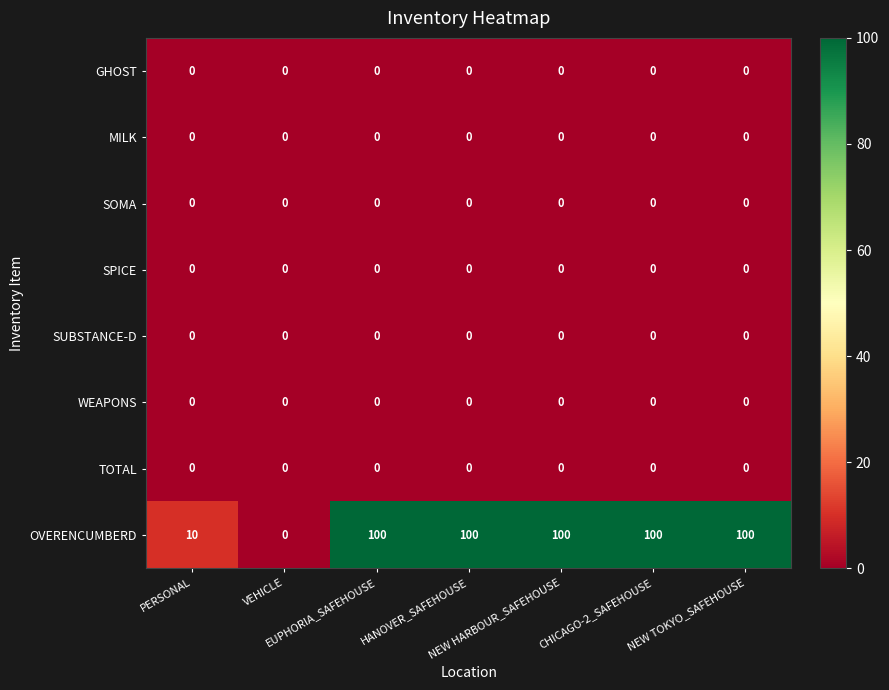

At how many categories does at least one series exceed 69?

5